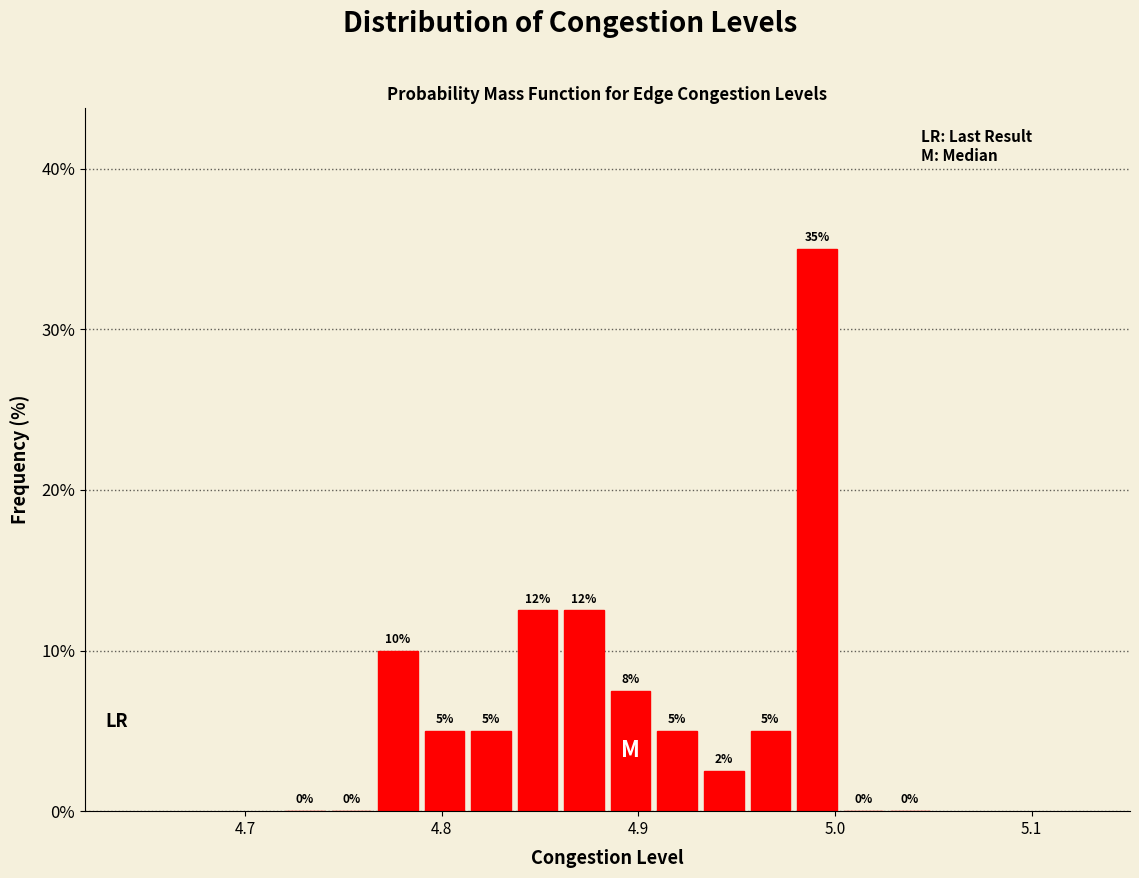

Around what value on the x-axis is the tallest bar? Give the approximate position of its centre, as read against the axis.

4.99